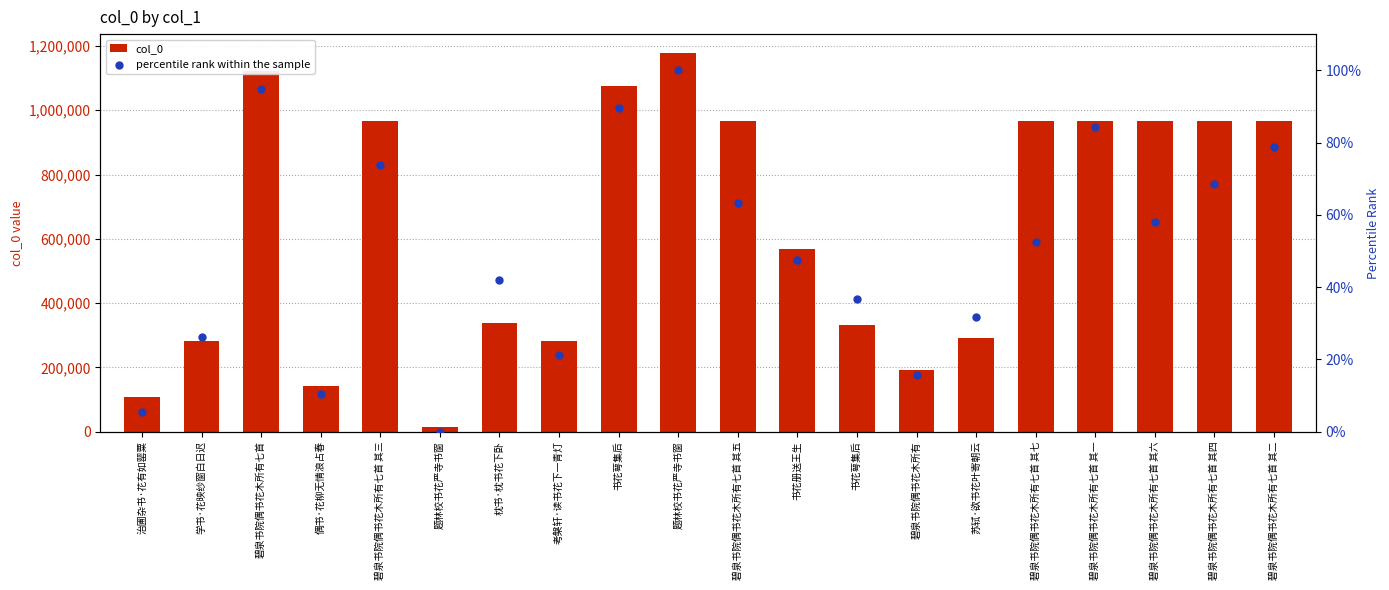

Which series contains the lowest Y value?

percentile rank within the sample